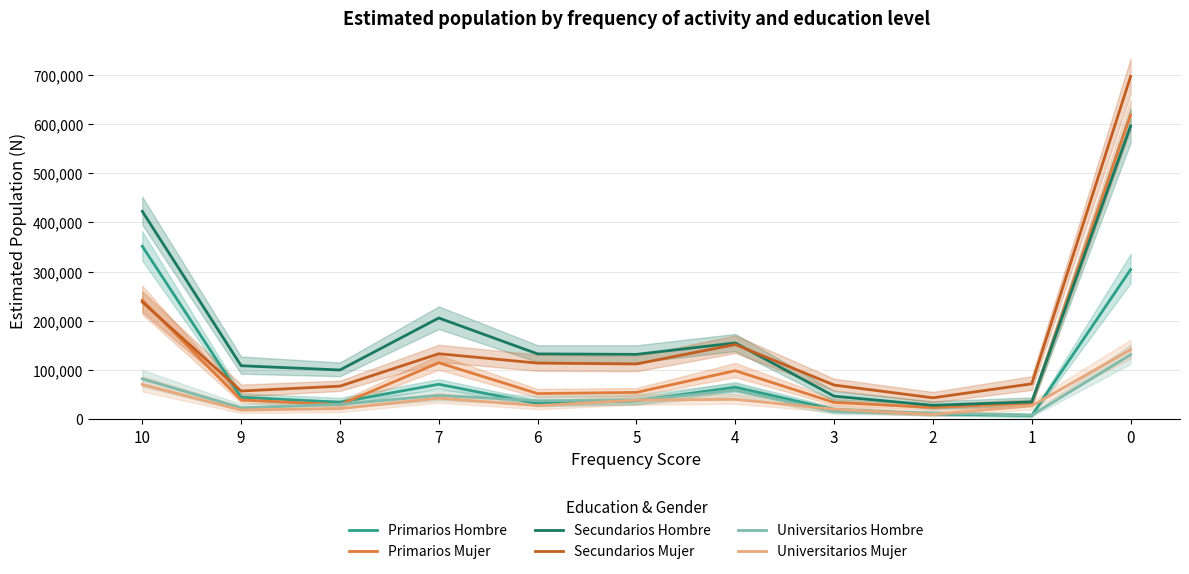

How many data points does each series have?

11